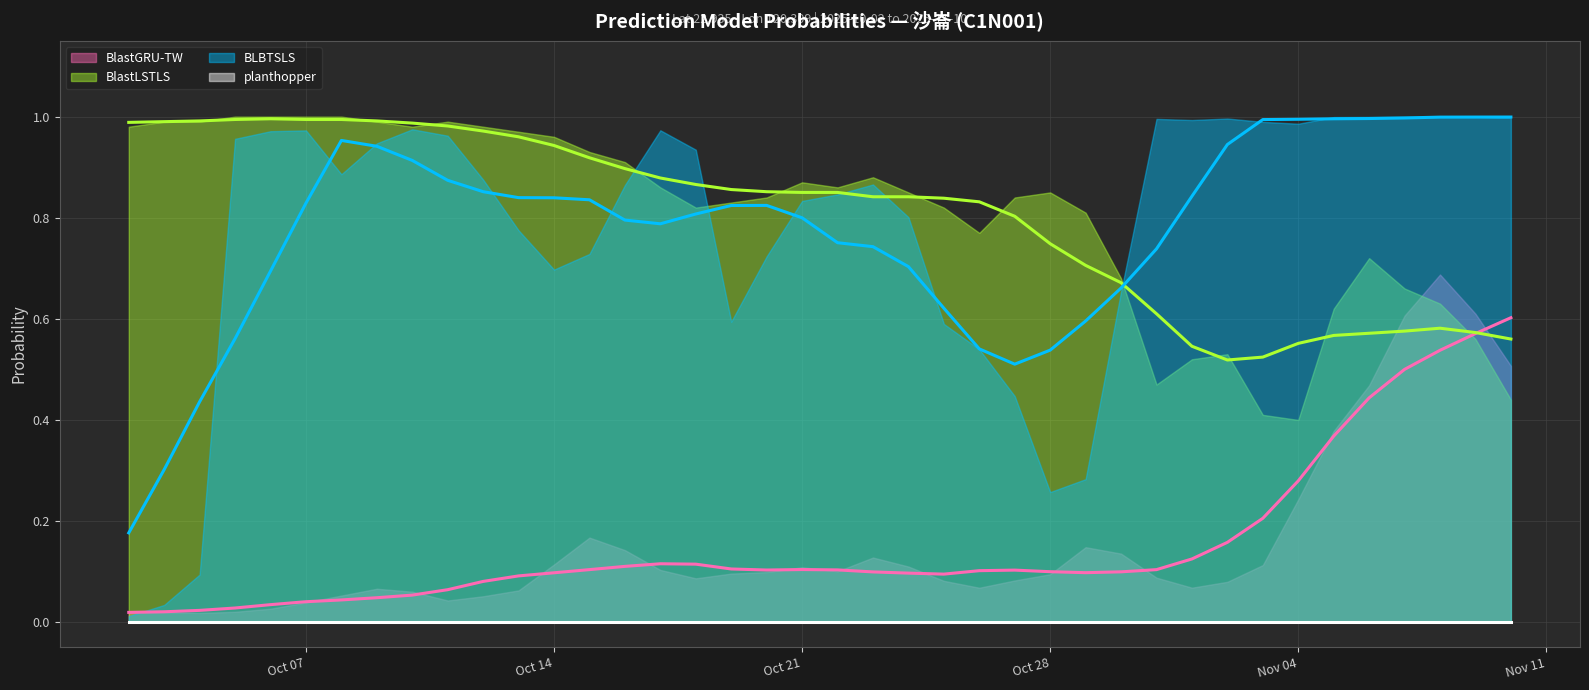

What is the value of the BLBTSLS (trend) point at the 37th from the left?

1.0